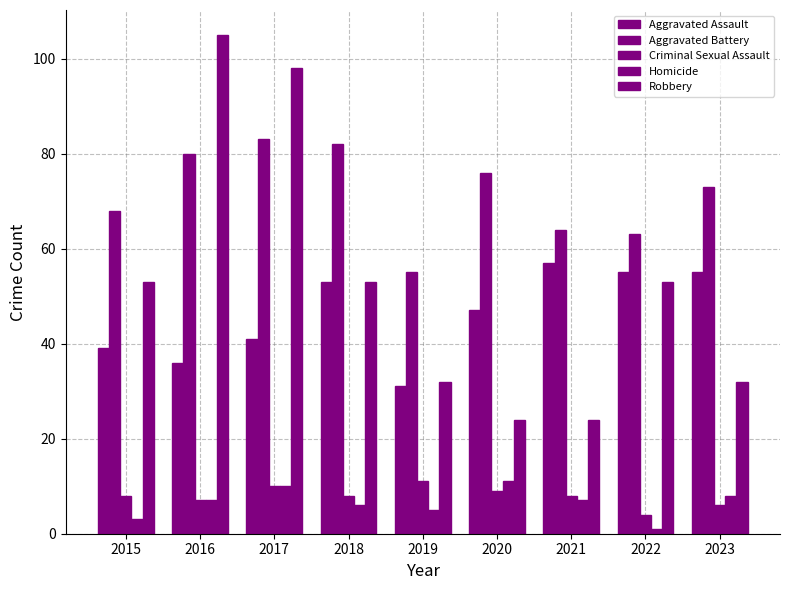

Does the chart contain any negative values?

No